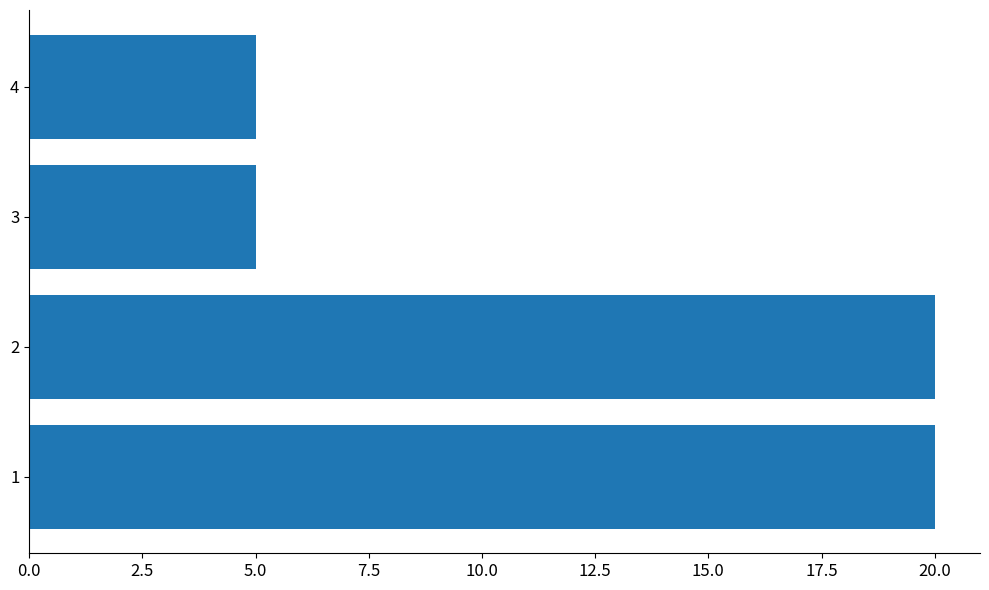

True or false: the data shows 20 at 1.

True